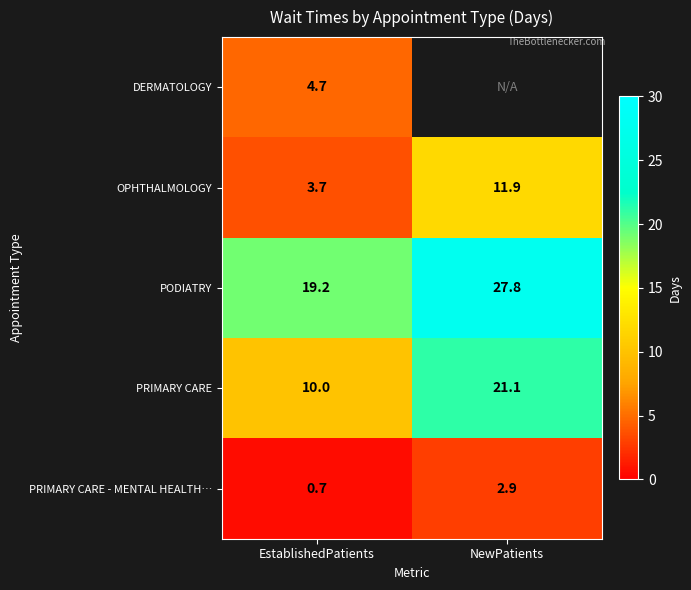

Count the number of data series in this chart.

5